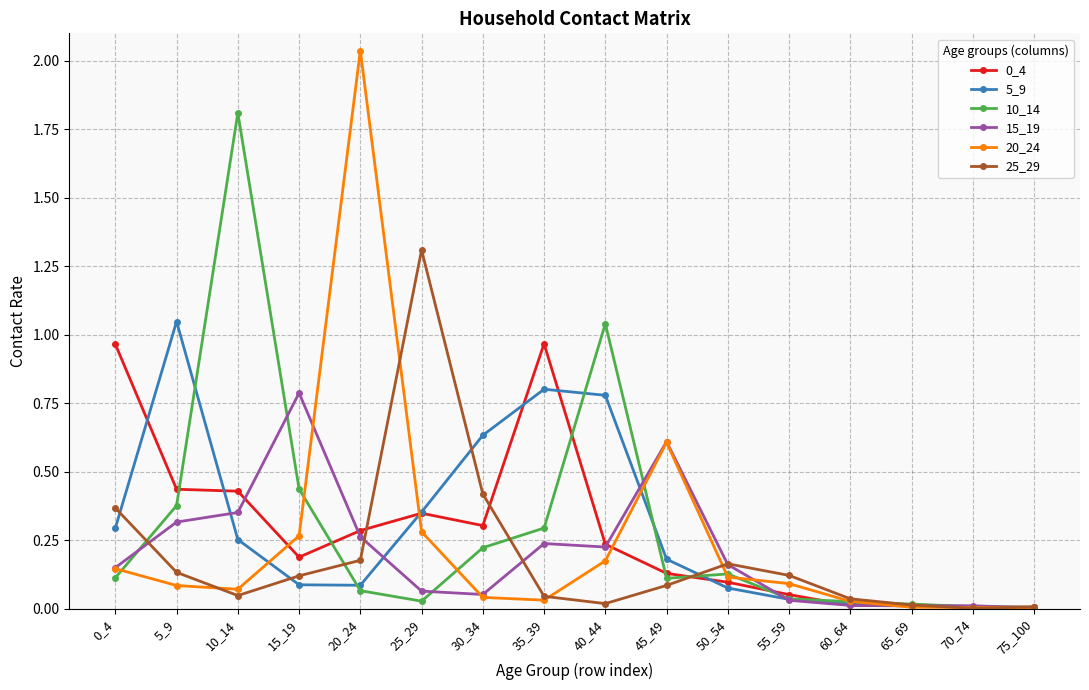

At which category does 20_24 reach its first local peak?

20_24